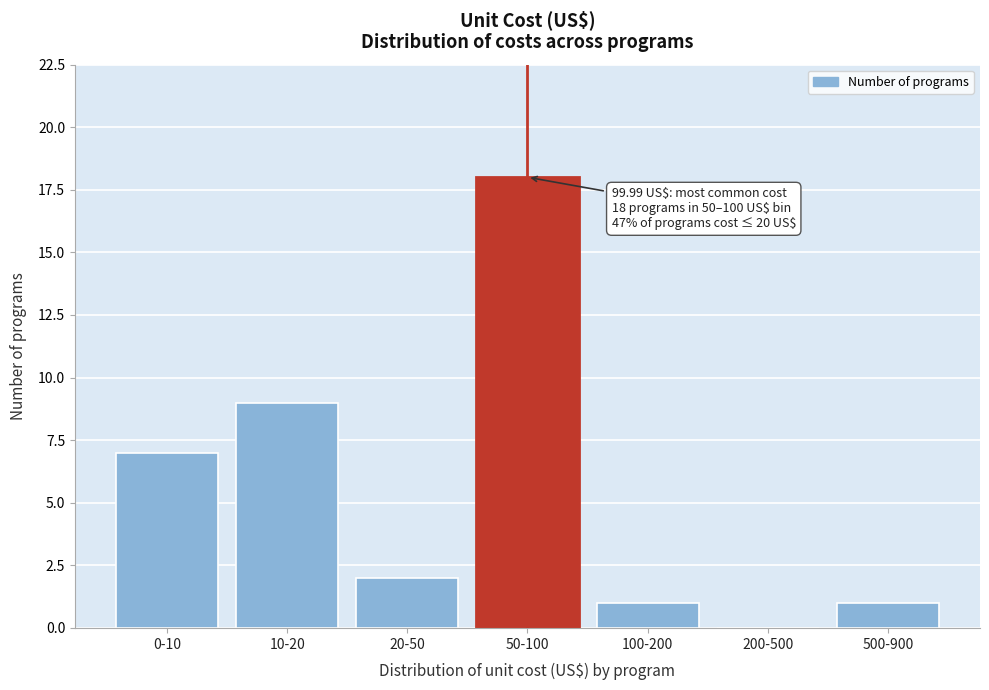

Reading left to right, what are all the values shown in this chart?

0-10=7	10-20=9	20-50=2	50-100=18	100-200=1	200-500=0	500-900=1